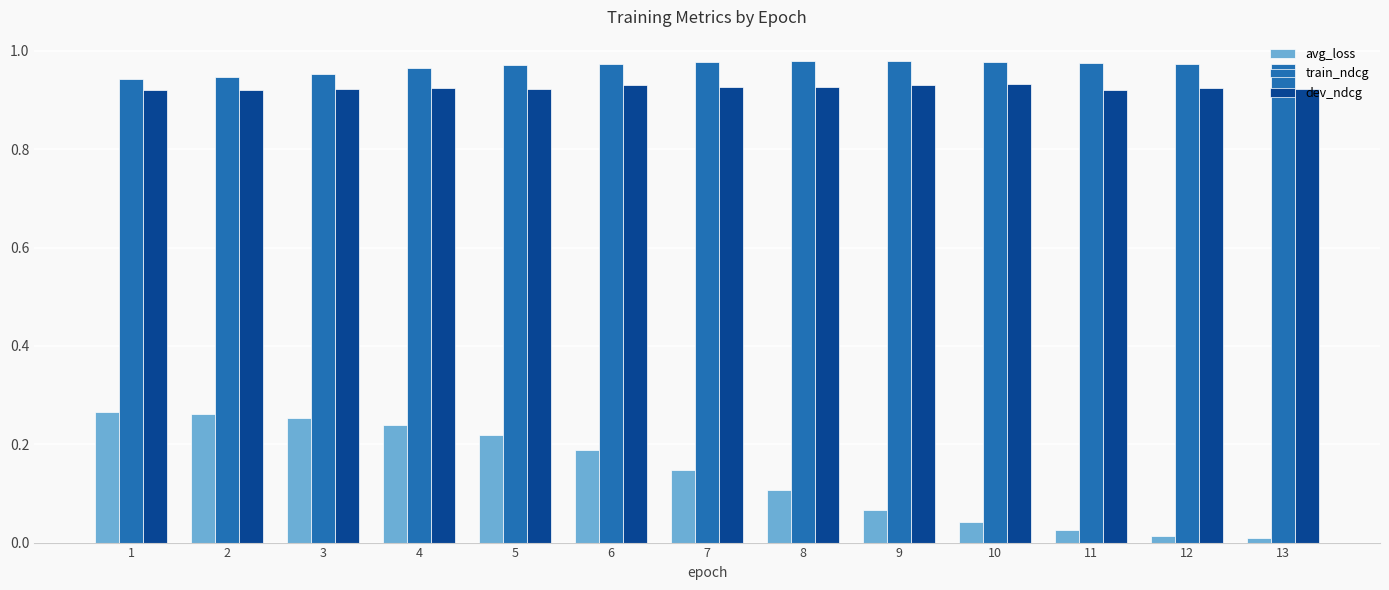

The avg_loss series shows 0.1 at 8. True or false?

True